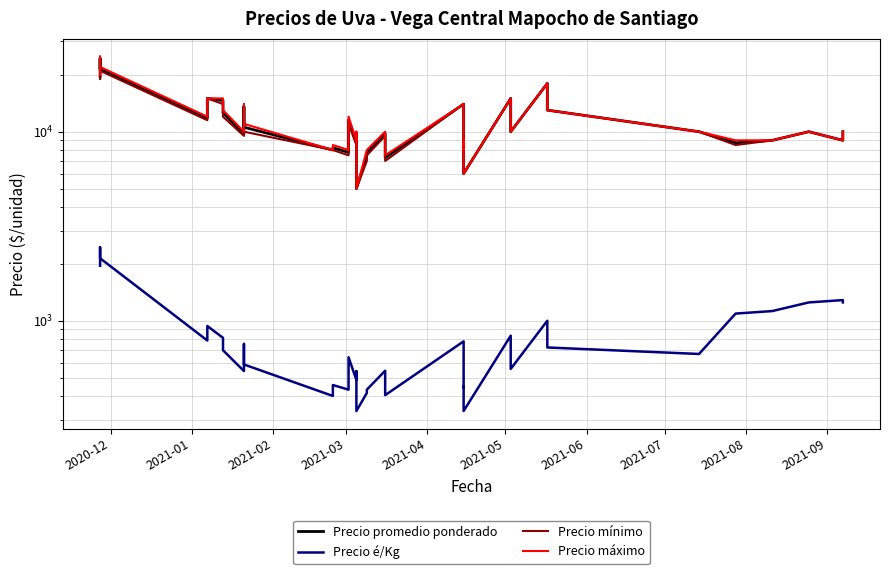

How many lines are shown in the chart?

4